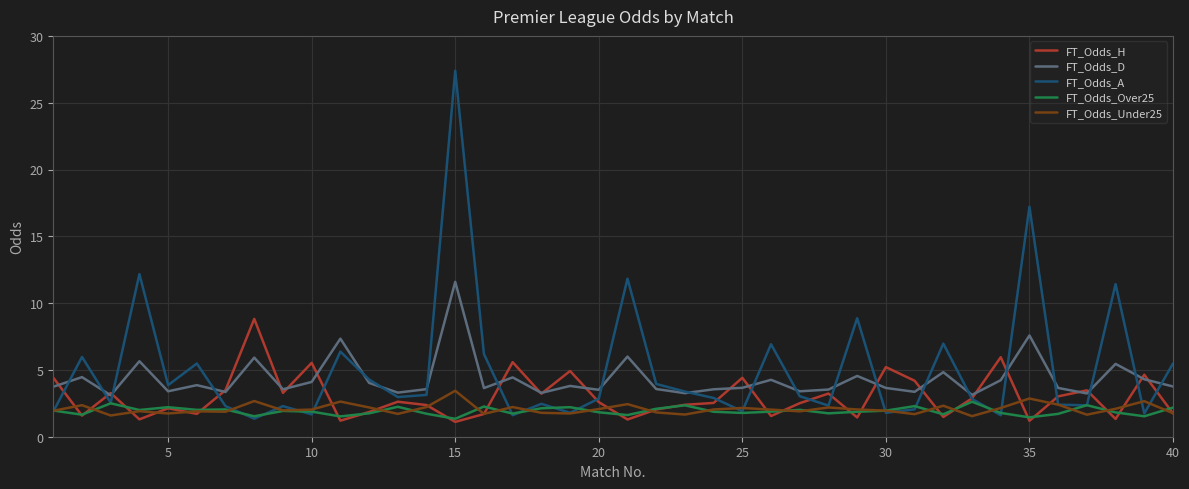

Which series has the widest spread of values?

FT_Odds_A